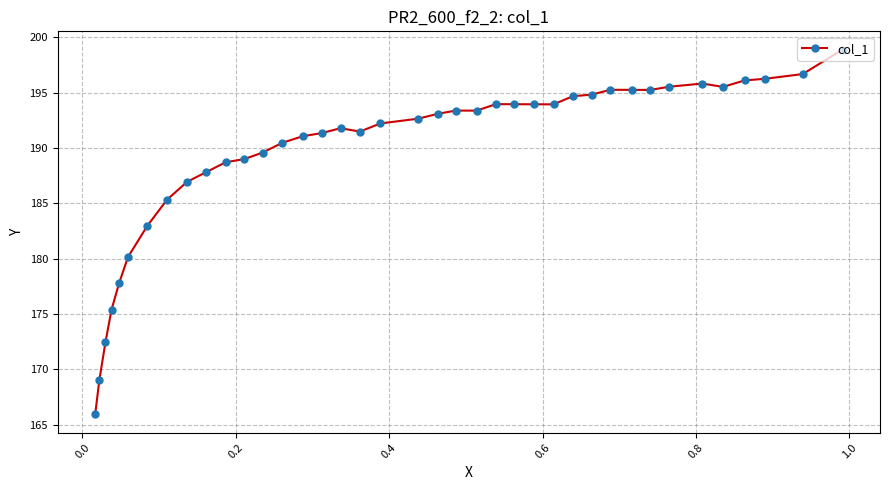

What is the greatest value displayed?

198.9